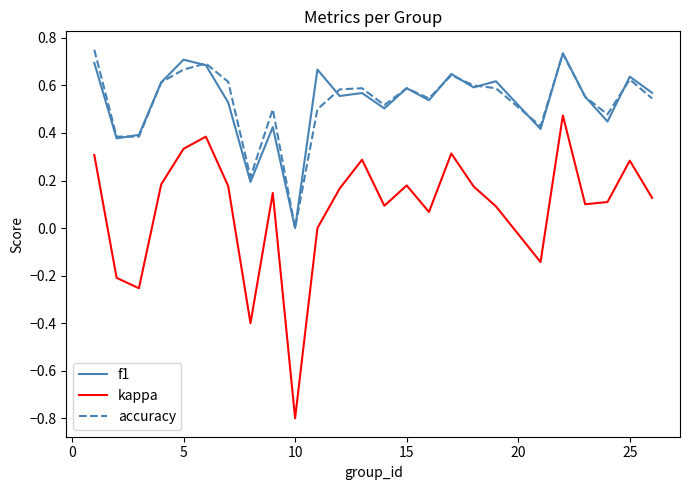

True or false: kappa and f1 cross at least once.

False